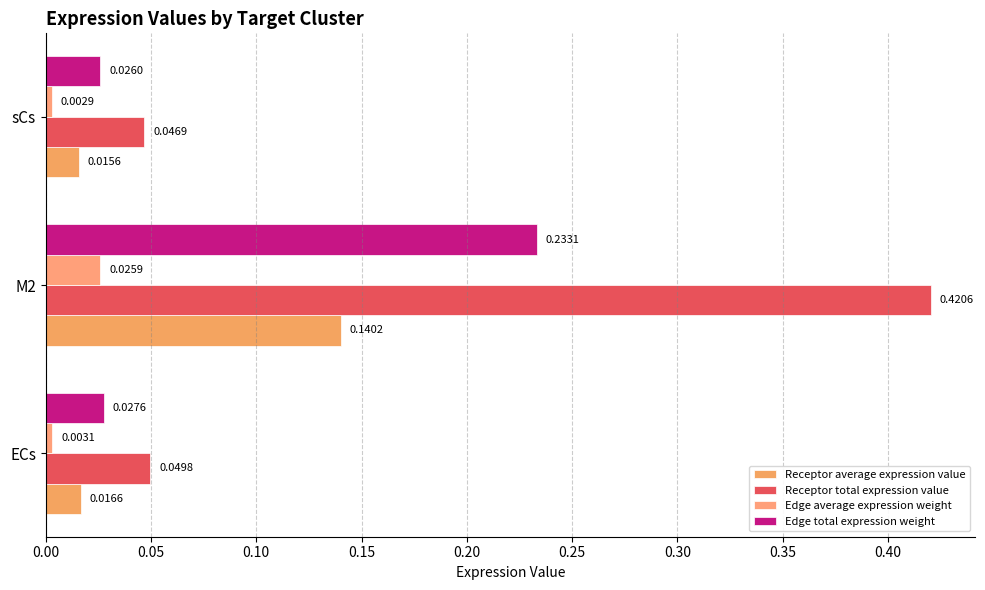

Which series has the widest spread of values?

Receptor total expression value